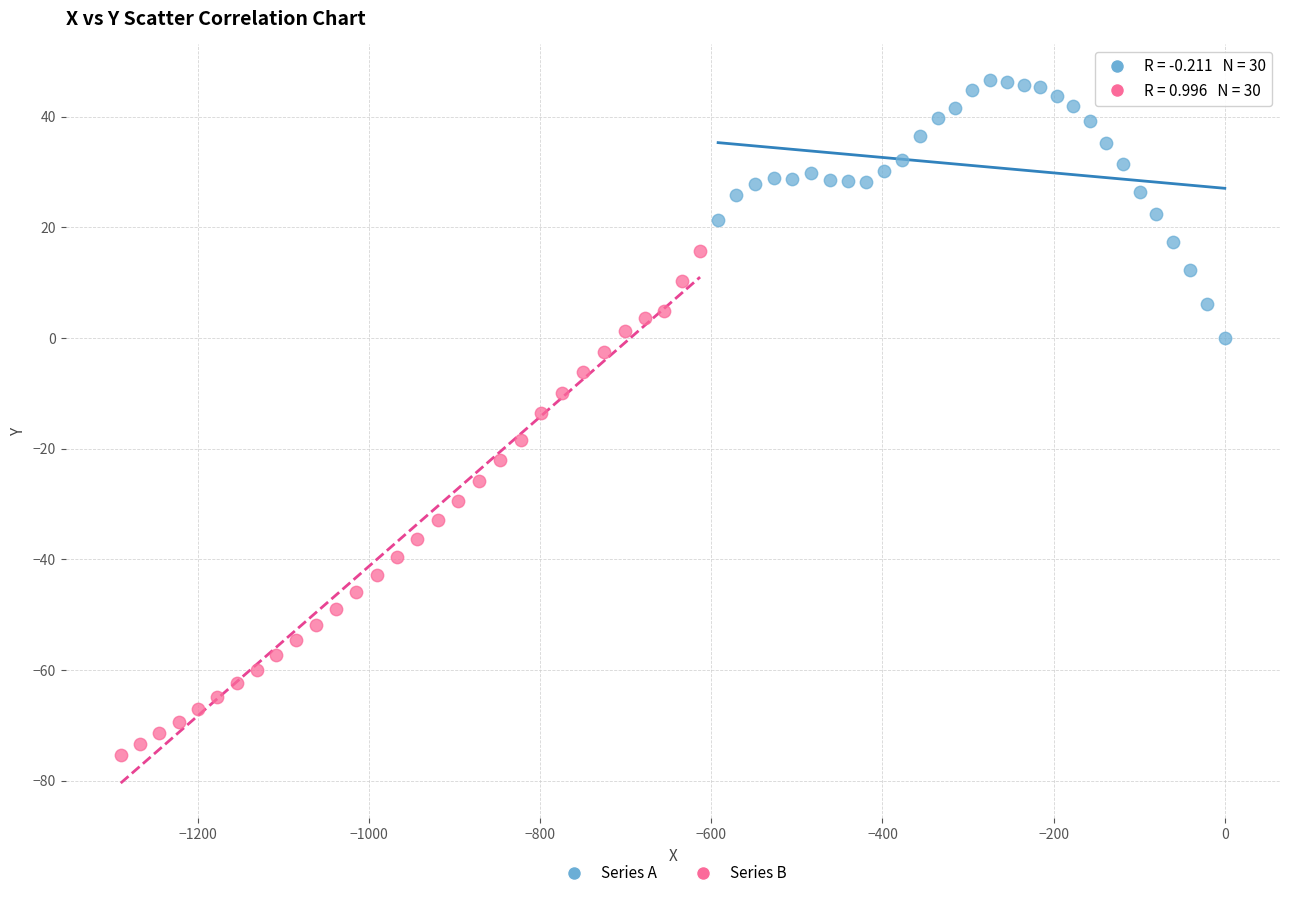

Which series has the largest Y range (max minus min)?

Series B